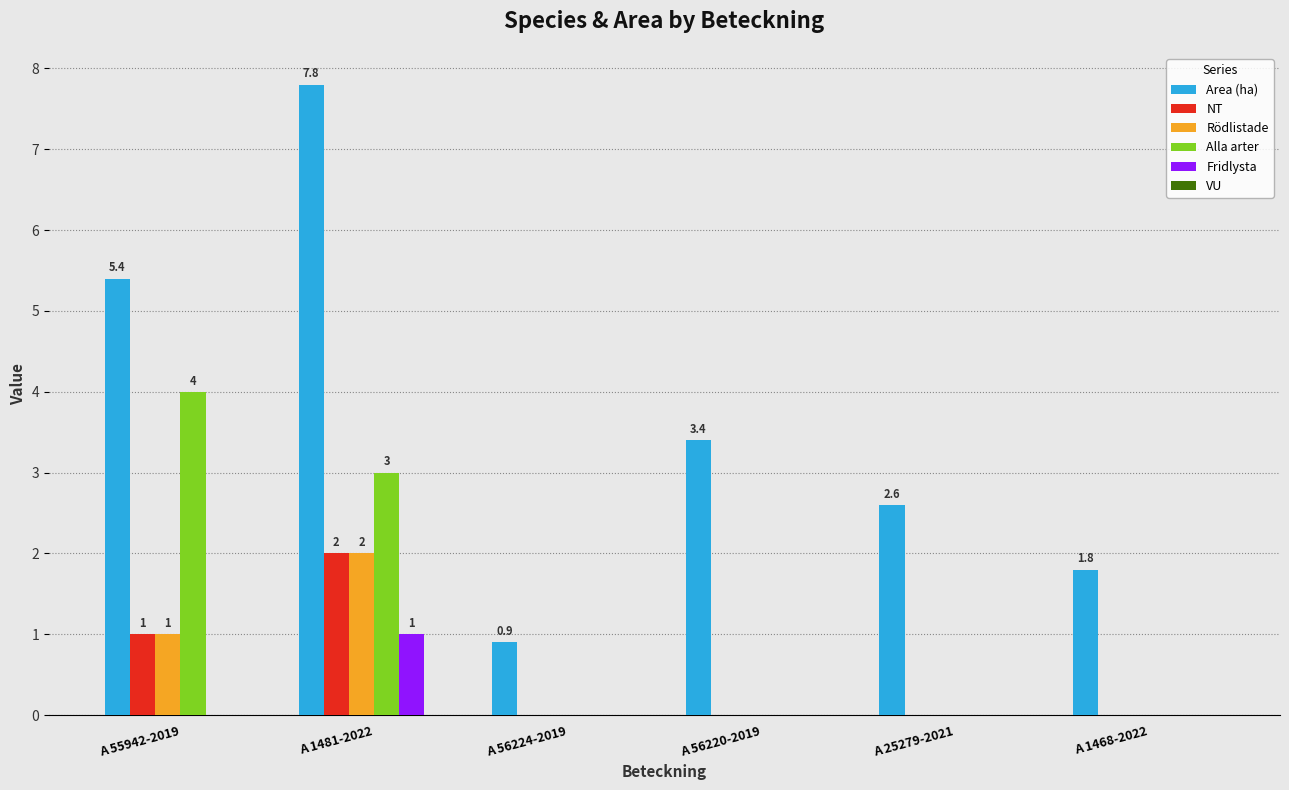

What is the average value of the Rödlistade series?

0.5